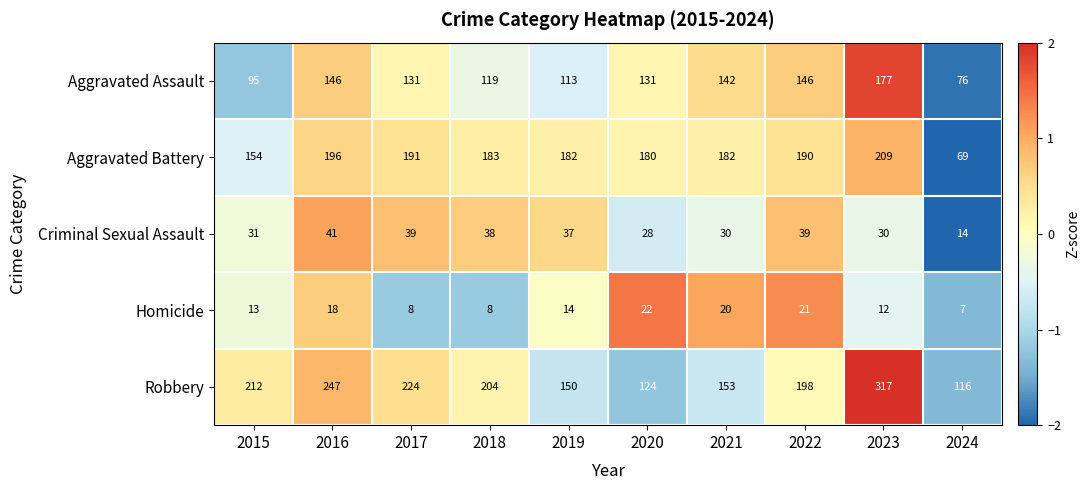

List the series in order of their peak value, highest first.

Robbery, Aggravated Battery, Aggravated Assault, Criminal Sexual Assault, Homicide